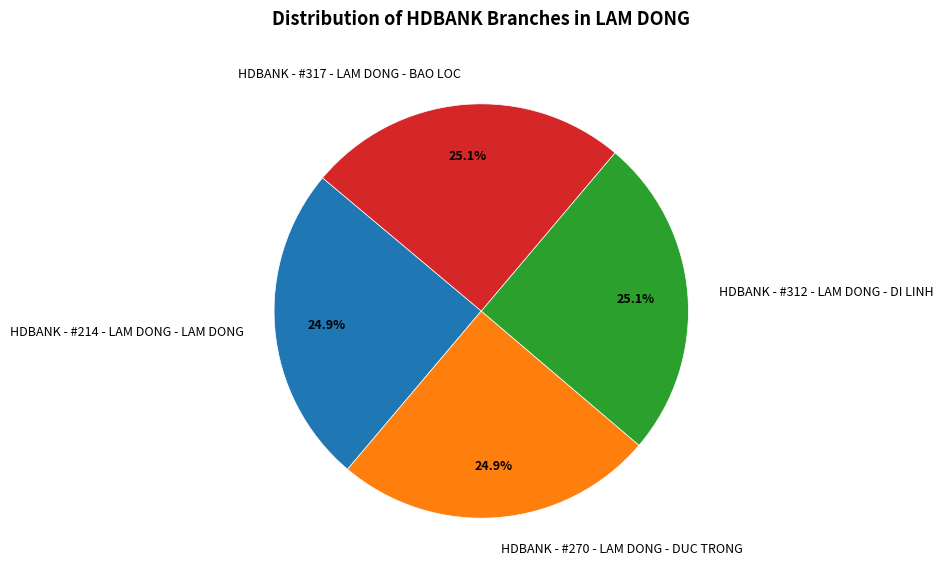

True or false: HDBANK - #317 - LAM DONG - BAO LOC accounts for 25% of the total.

True